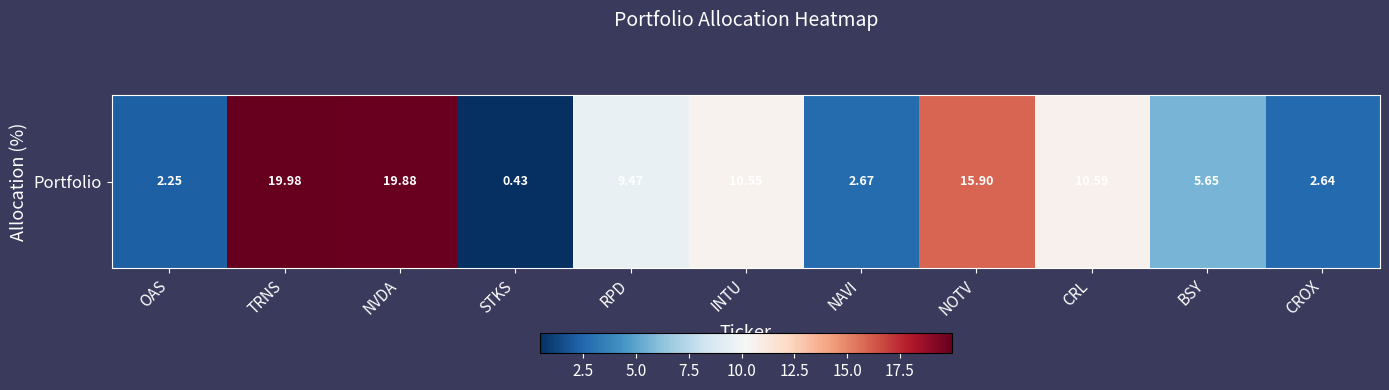

Read the value at BSY.

5.6